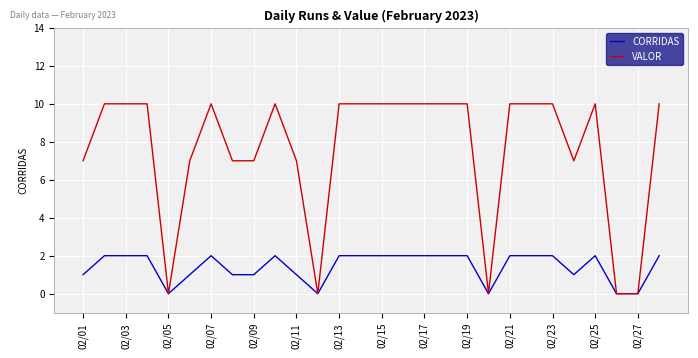

List the series in order of their overall mean, highest first.

VALOR, CORRIDAS